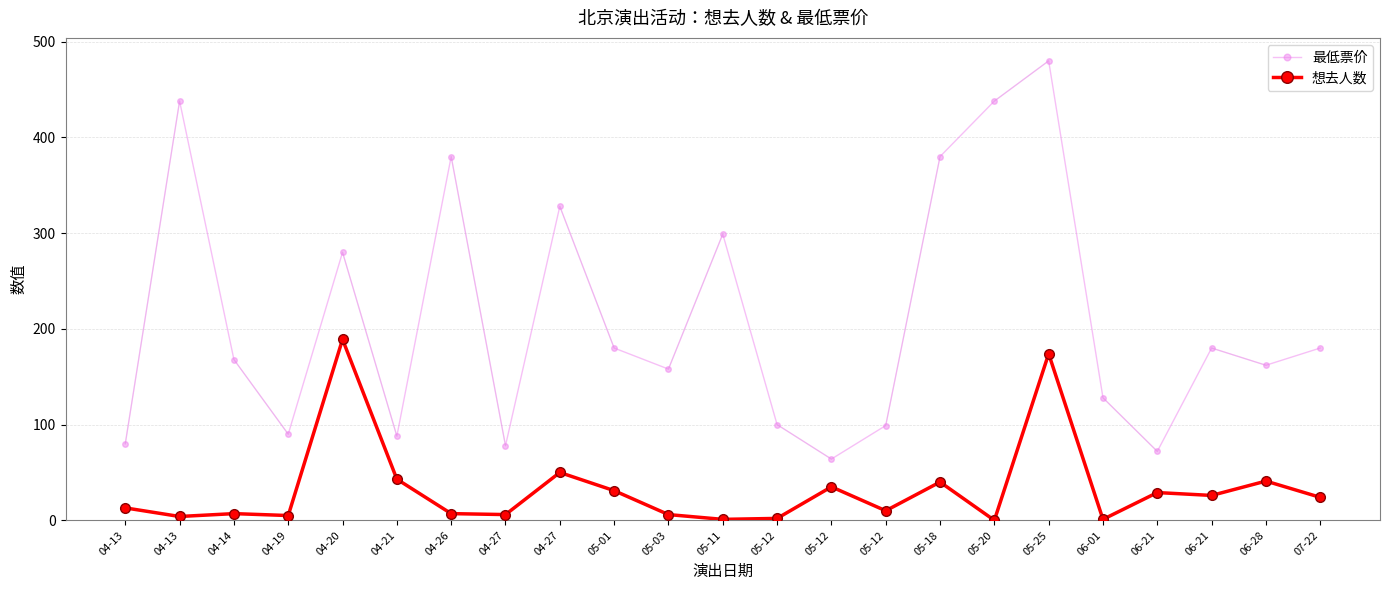

Which series has the widest spread of values?

最低票价